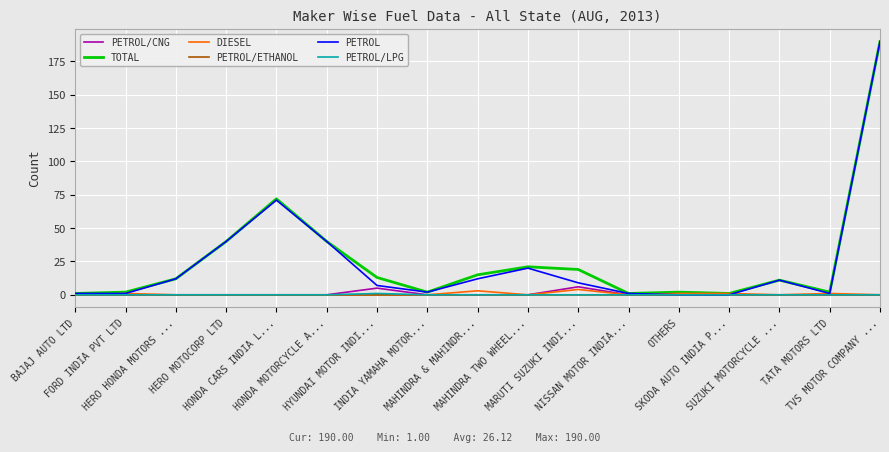

Which series changed the most between HONDA MOTORCYCLE A... and TATA MOTORS LTD?

PETROL